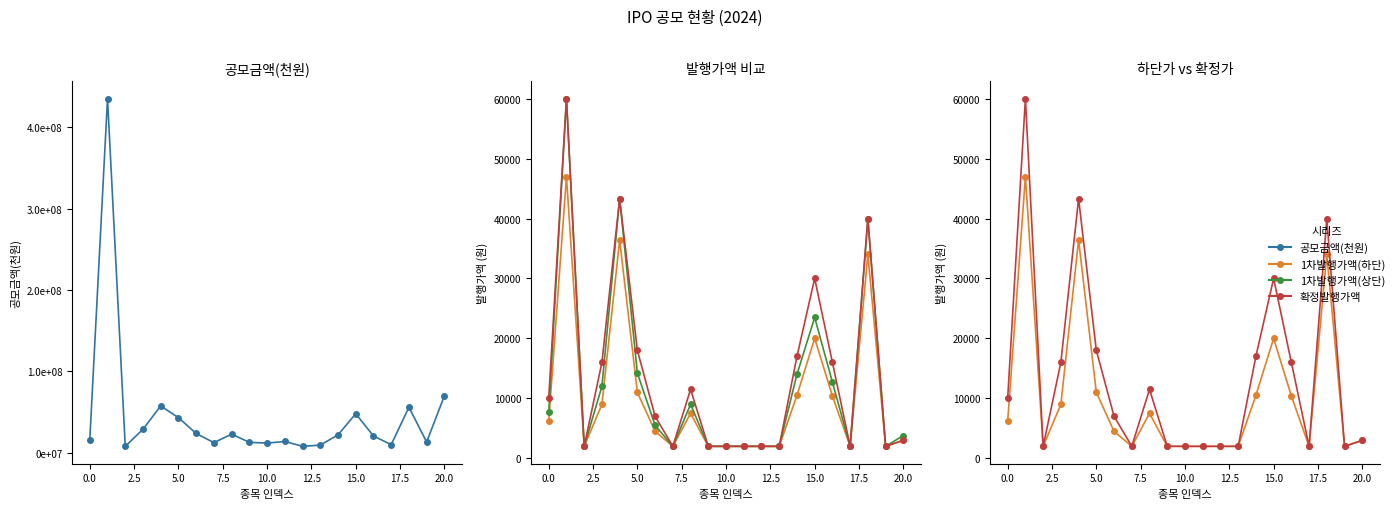

How many interior local valleys does the 1차발행가액(상단) series have?

4